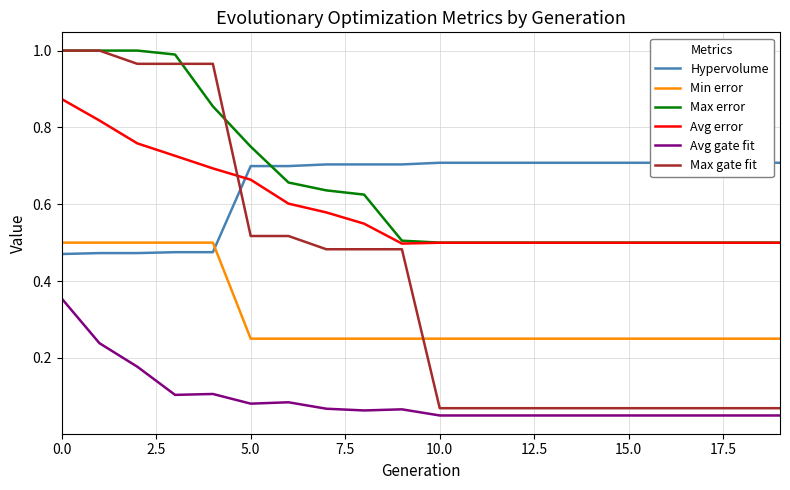

How many Hypervolume values are between 0 and 1?

20